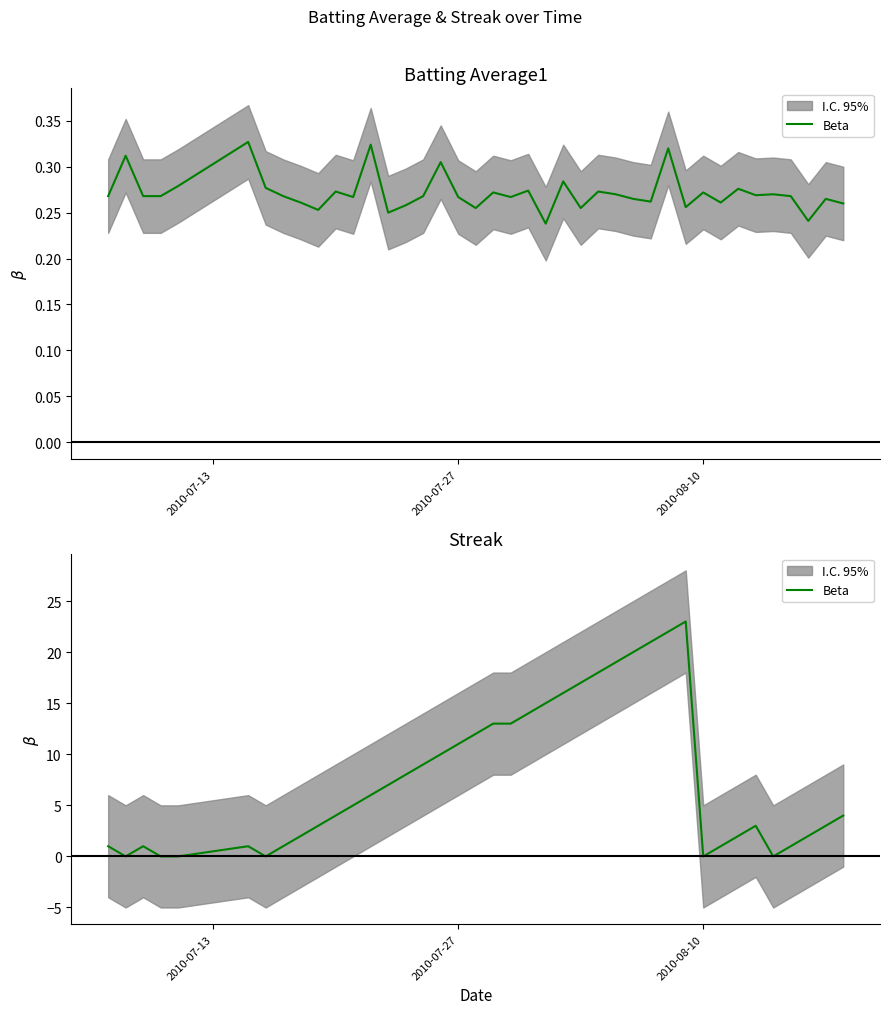

Is it true that the value at 21 is 8?

False